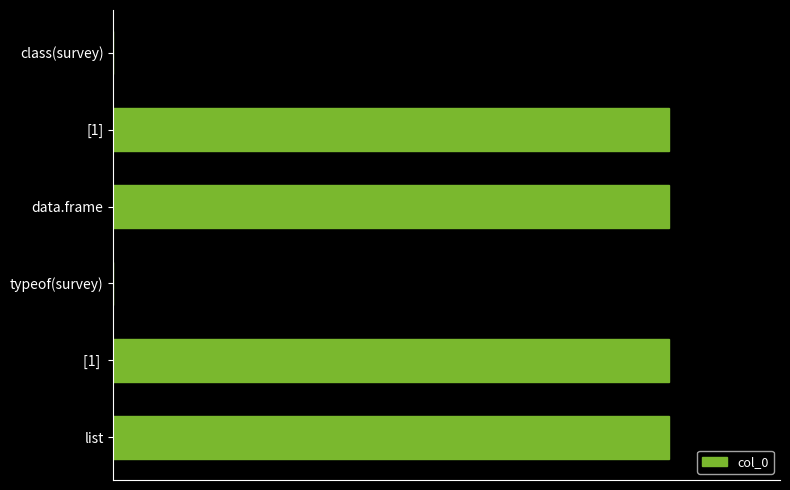

How many data points are less than 1?

2